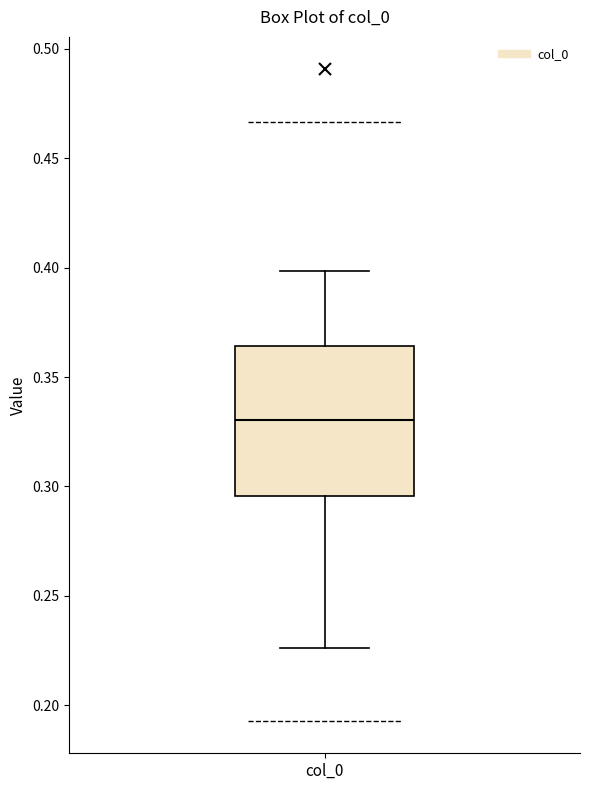

Transcribe this box plot: give where the median line is, the range the box spans, and where the two whiskers end, as read against the y-axis. The values are not printed on the chart, so give them approximately, as read against the axis.

median 0.330, box 0.295 to 0.365, whiskers 0.225 to 0.400